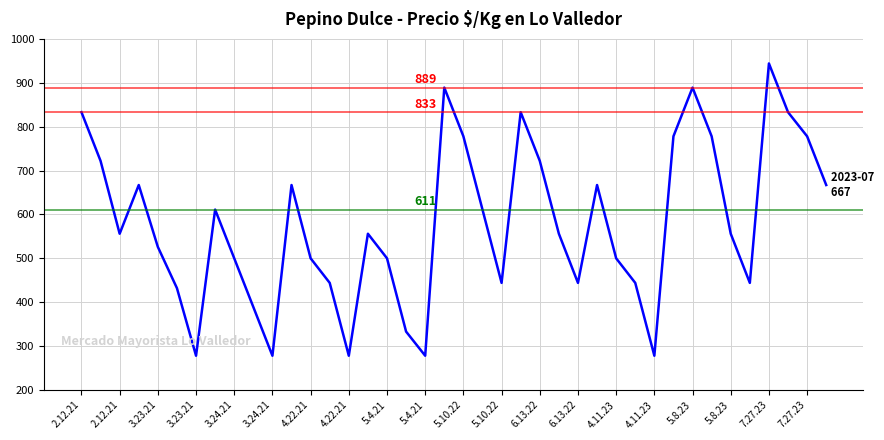

What is the smallest value displayed?

278